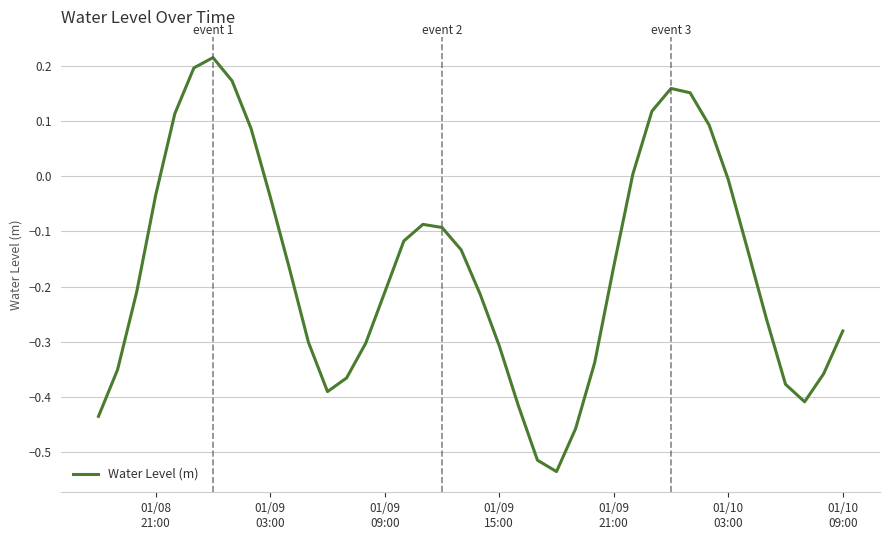

What is the difference between the maximum and minimum values?

0.7